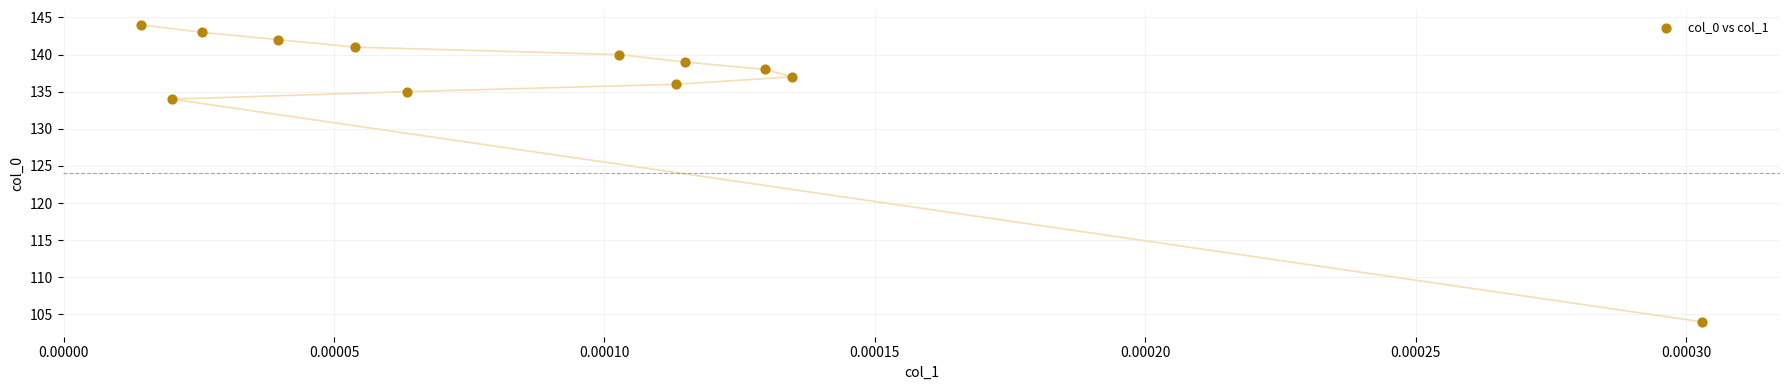

What is the range of Y values (max minus min)?

40